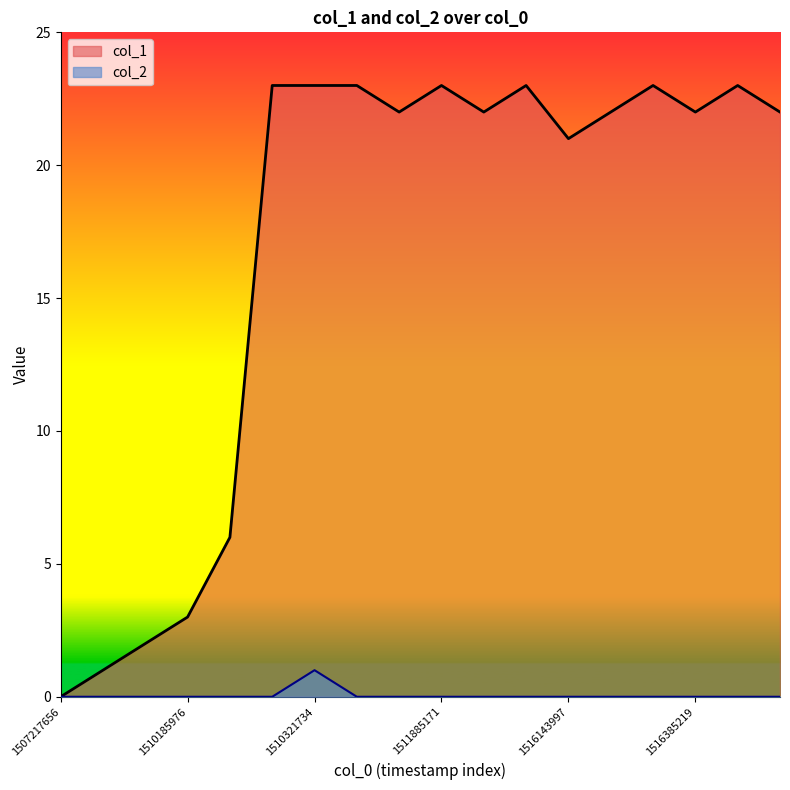

What is the difference between the highest and lowest values at 1516385219?

22